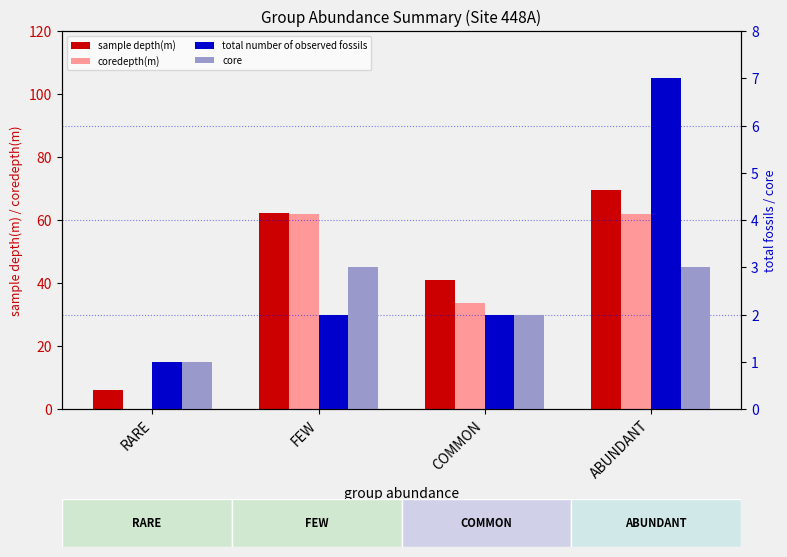

At RARE, list the series in order from largest to smallest.

sample depth(m), total number of observed fossils, core, coredepth(m)